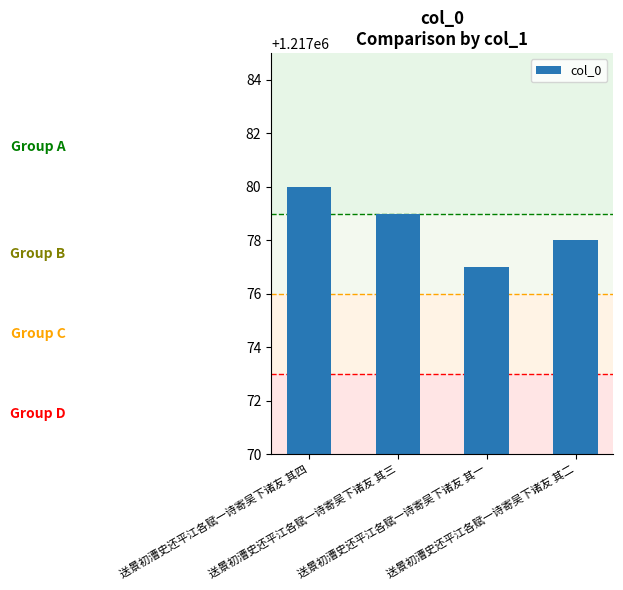

What is the sum of the values at 送景初漕史还平江各赋一诗寄吴下诸友 其三 and 送景初漕史还平江各赋一诗寄吴下诸友 其二?

2434157